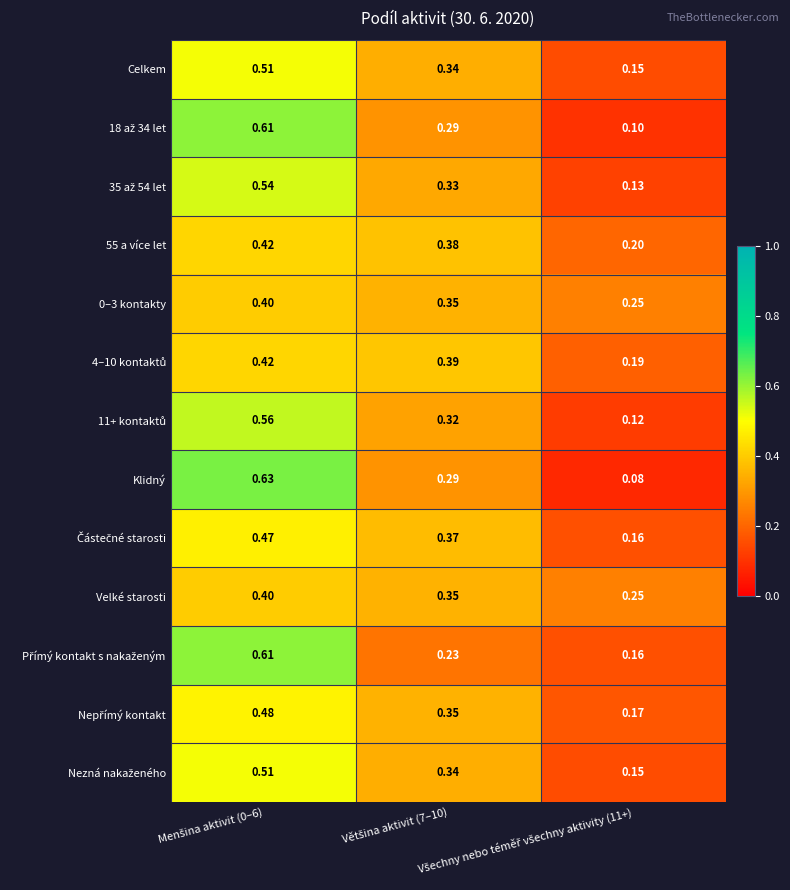

Which series has the widest spread of values?

Klidný